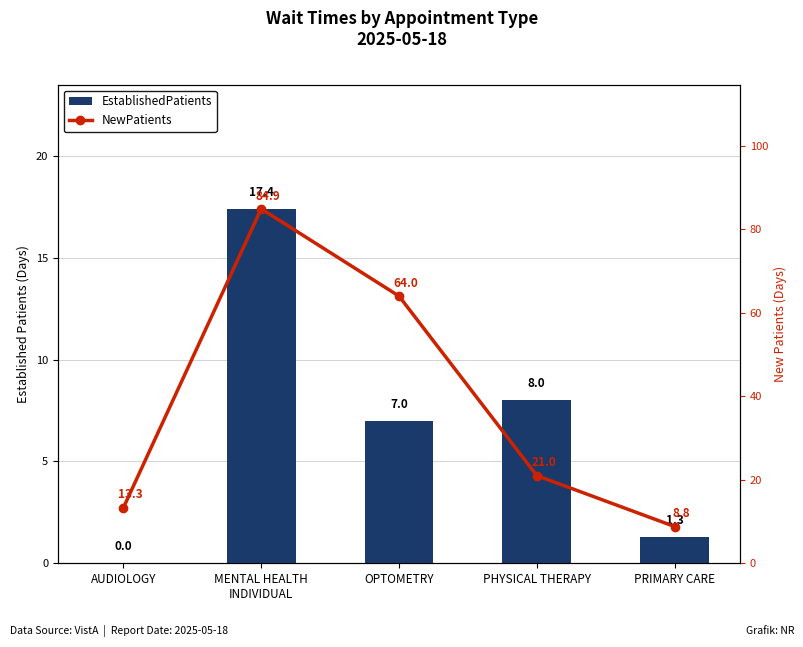

Are the bars grouped side by side (vs. stacked)?

Yes